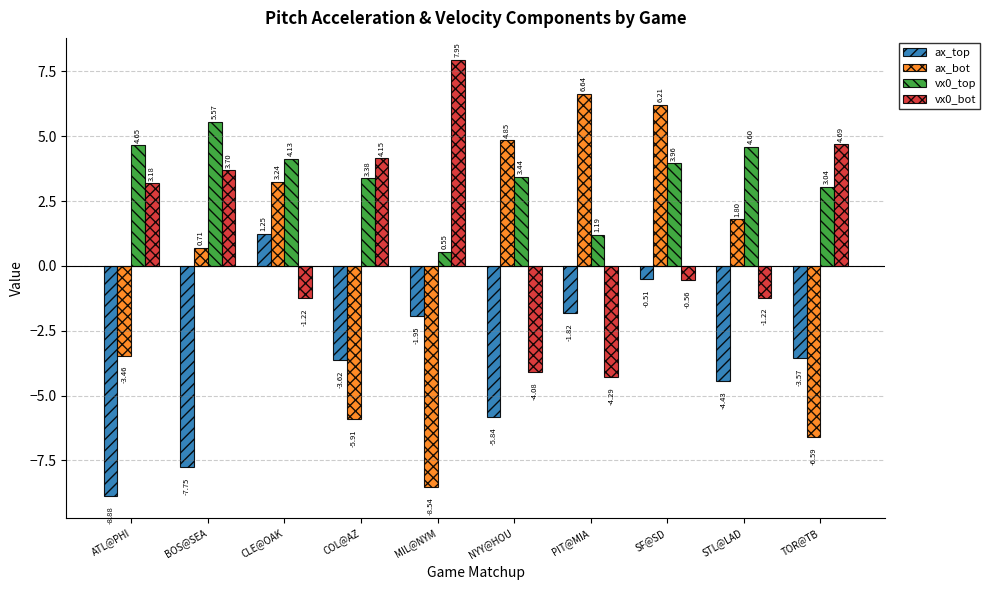

Which label corresponds to the largest value in the chart?

MIL@NYM